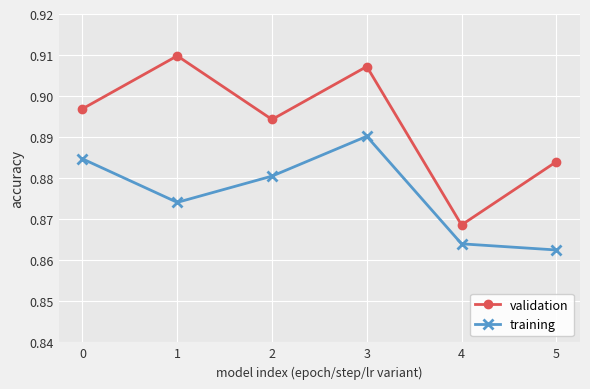

How many validation values are between 0 and 1?

6